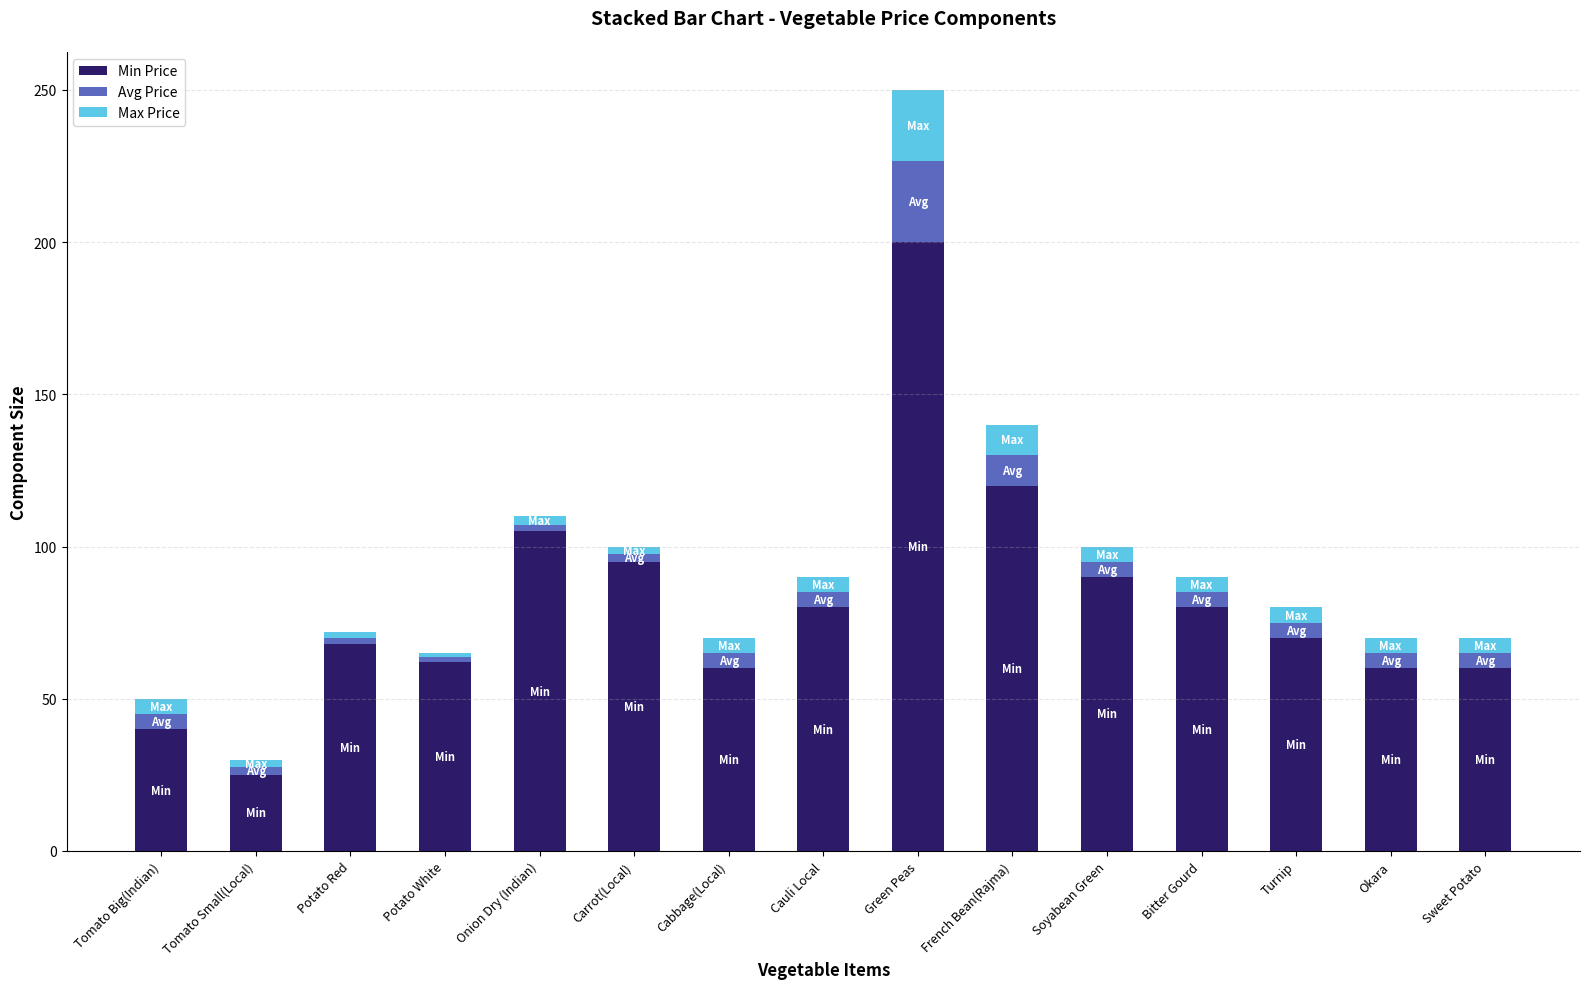

What is the total value across all series at Bitter Gourd?

90.0